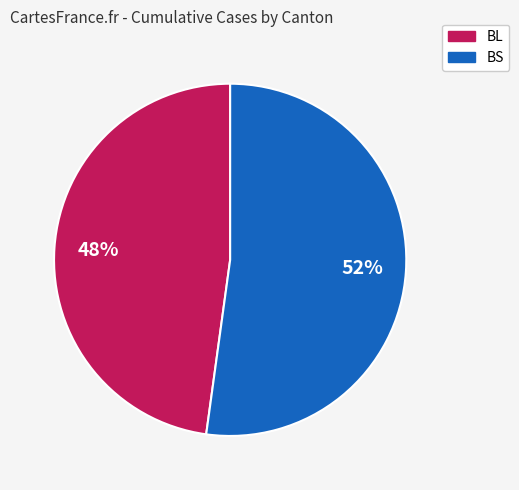

Count the number of slices in the pie.

2